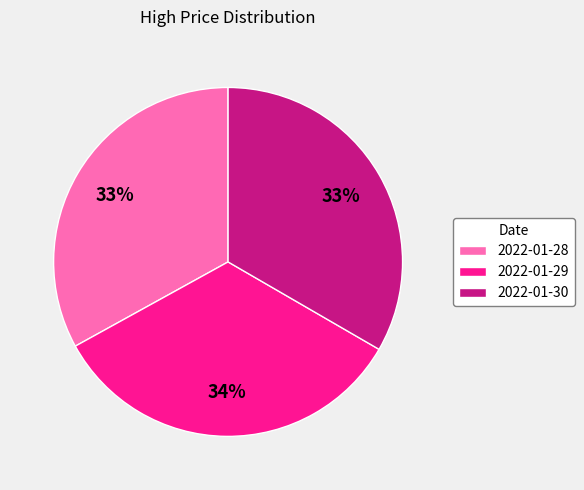

Combined, do 2022-01-28 and 2022-01-30 account for over 50%?

Yes